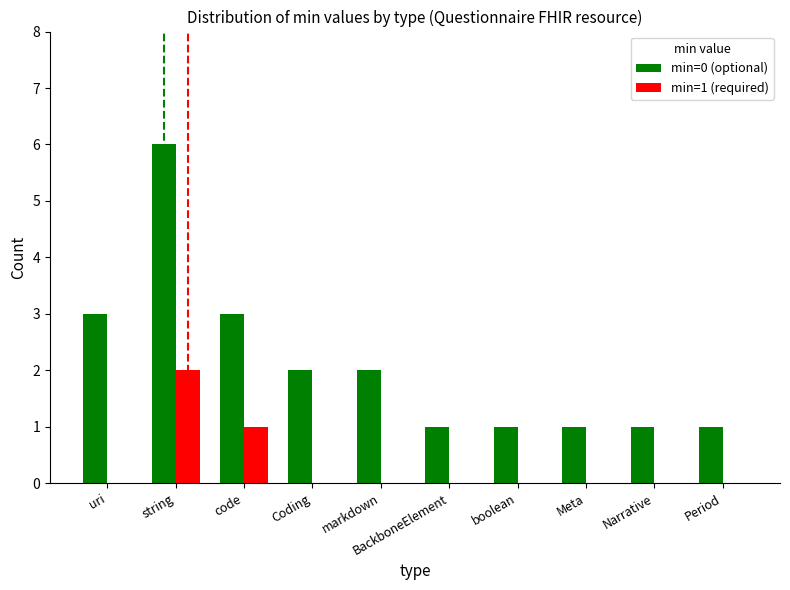

The value of min=1 (required) at Narrative is 0. True or false?

True